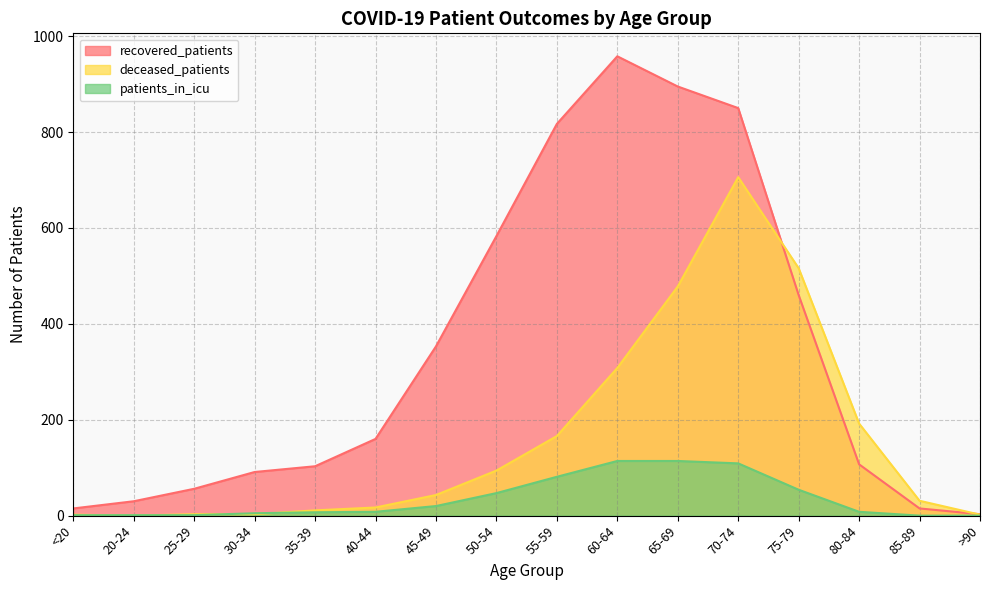

At which label does patients_in_icu first exceed 8?

45-49